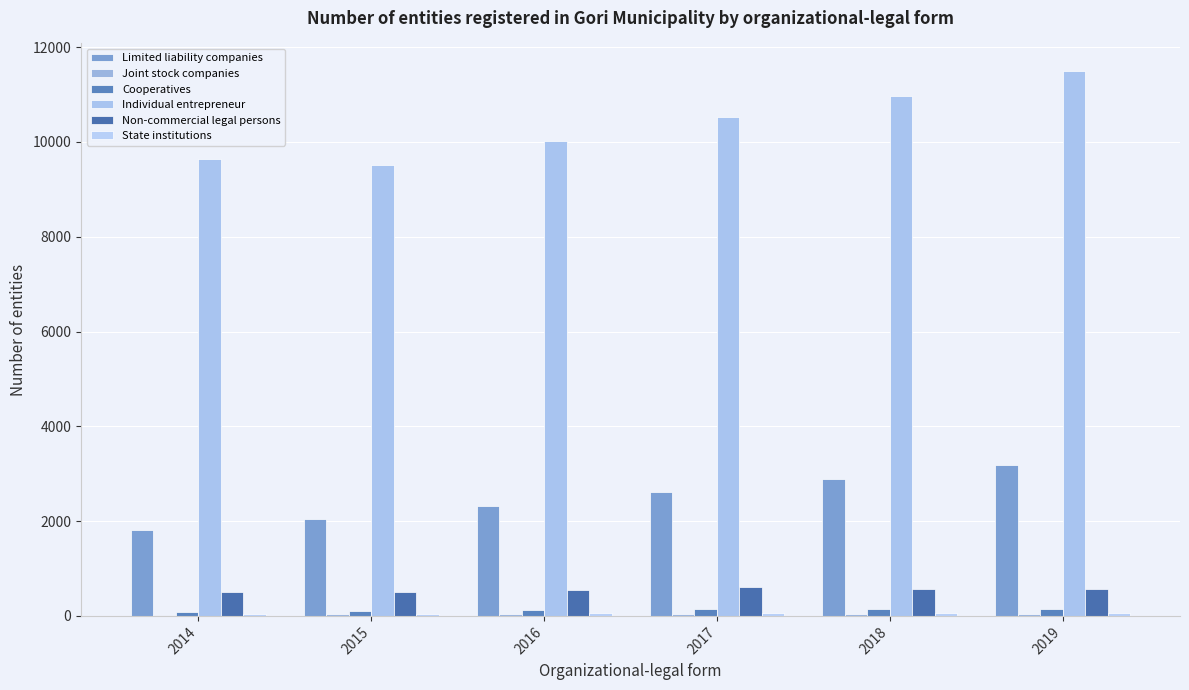

Is it true that Individual entrepreneur equals 5825 at 2017?

False